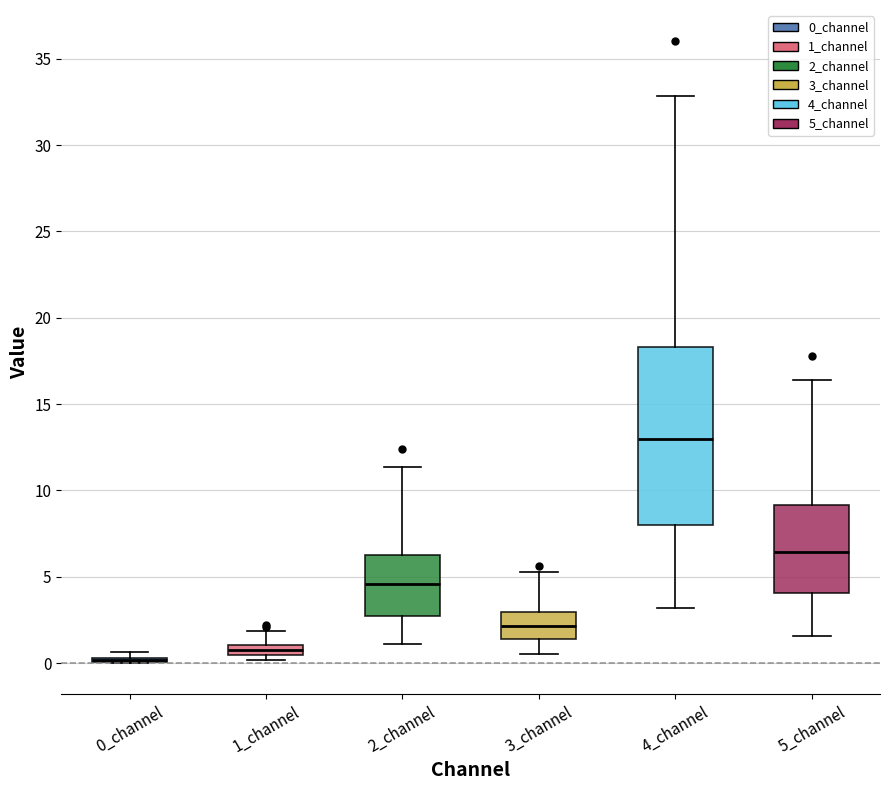

Where does the upper whisker of the box for 3_channel end on the y-axis? The values are not printed on the chart, so give them approximately, as read against the axis.

5.5